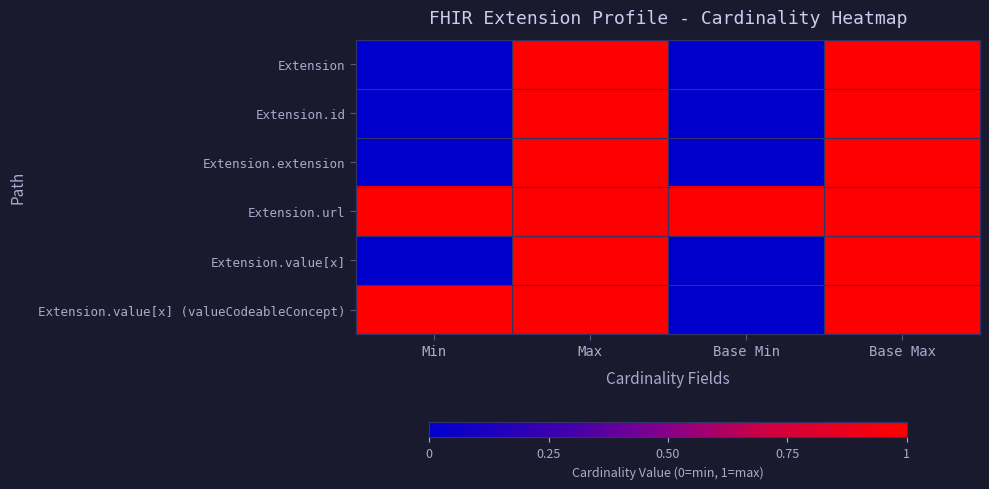

At which category is the sum across all series the highest?

Max